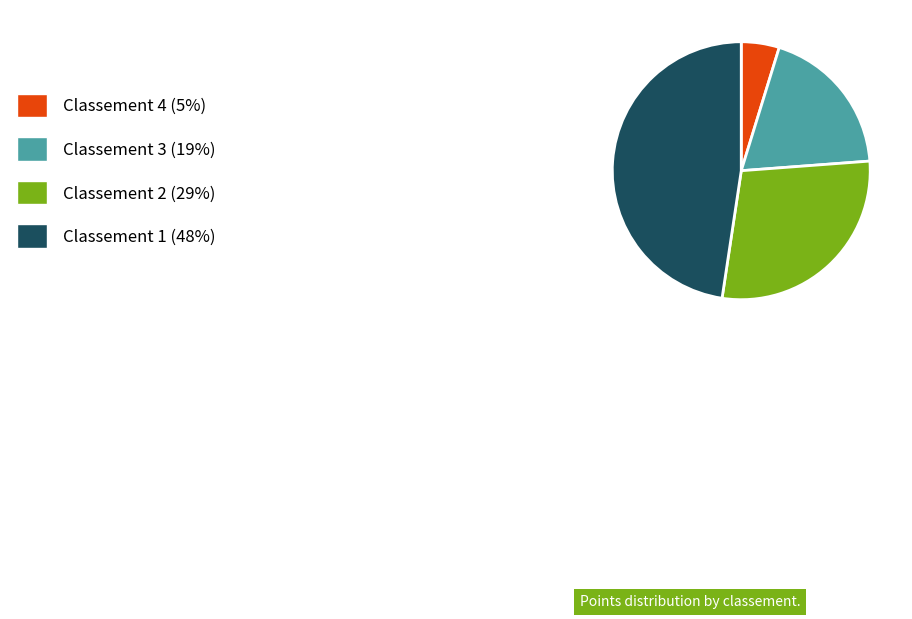

How many segments does this pie chart have?

4